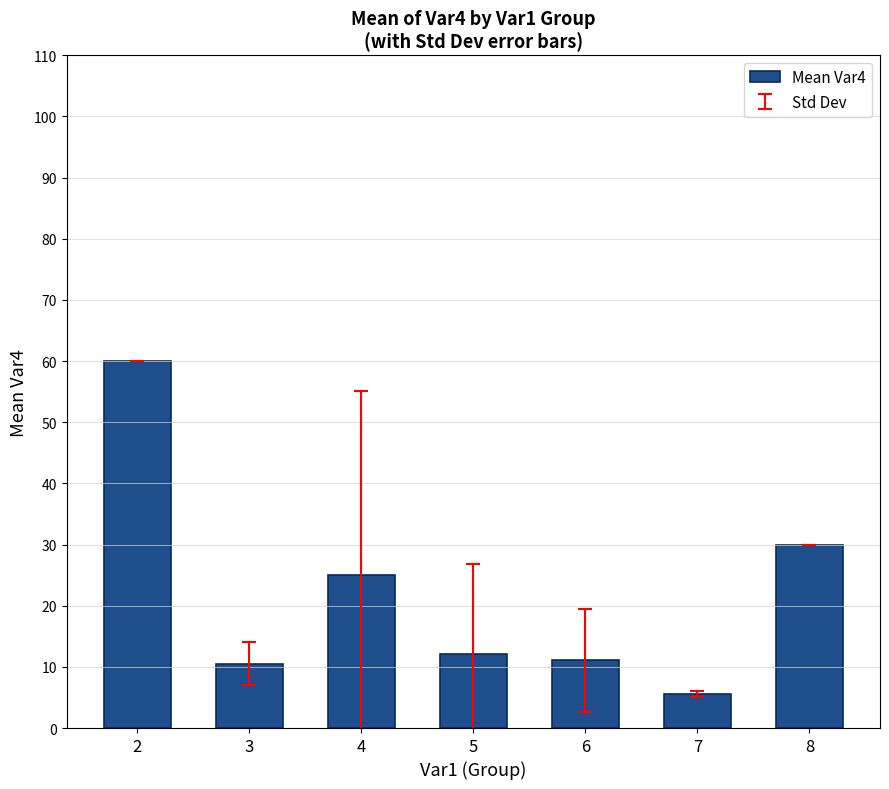

Between 2 and 4, which is larger?

2